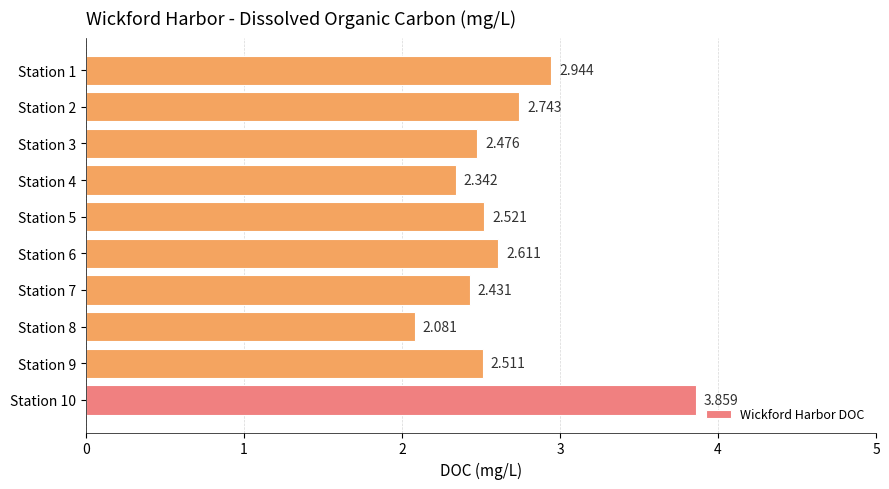

Rank the categories by value from lowest to highest.

Station 8, Station 4, Station 7, Station 3, Station 9, Station 5, Station 6, Station 2, Station 1, Station 10